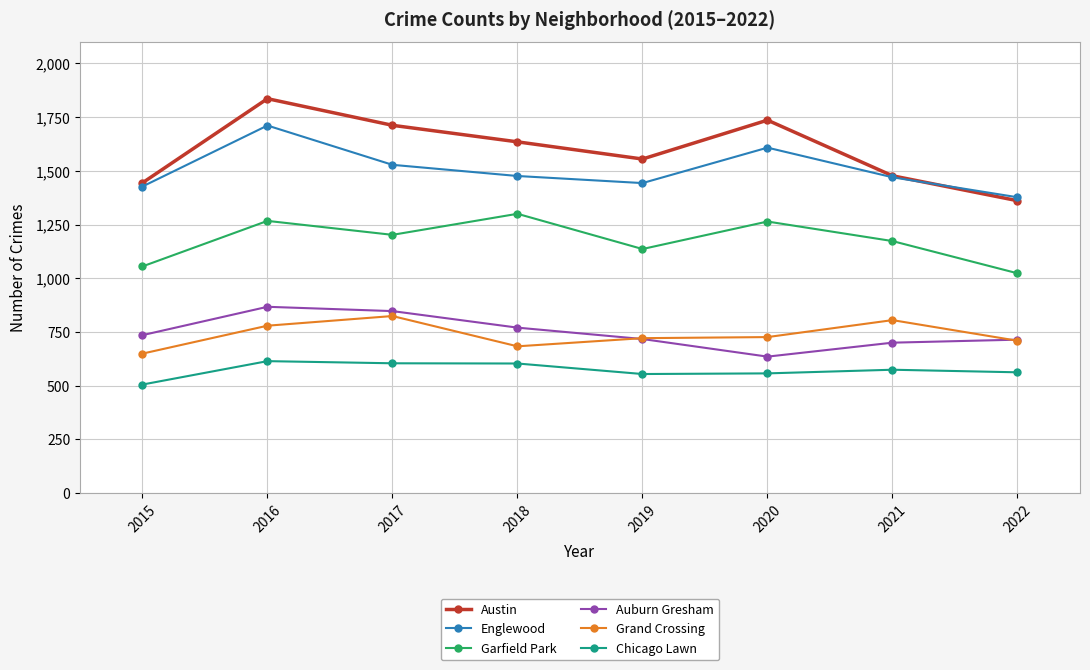

What is the value of the Chicago Lawn point at the 7th from the left?

574